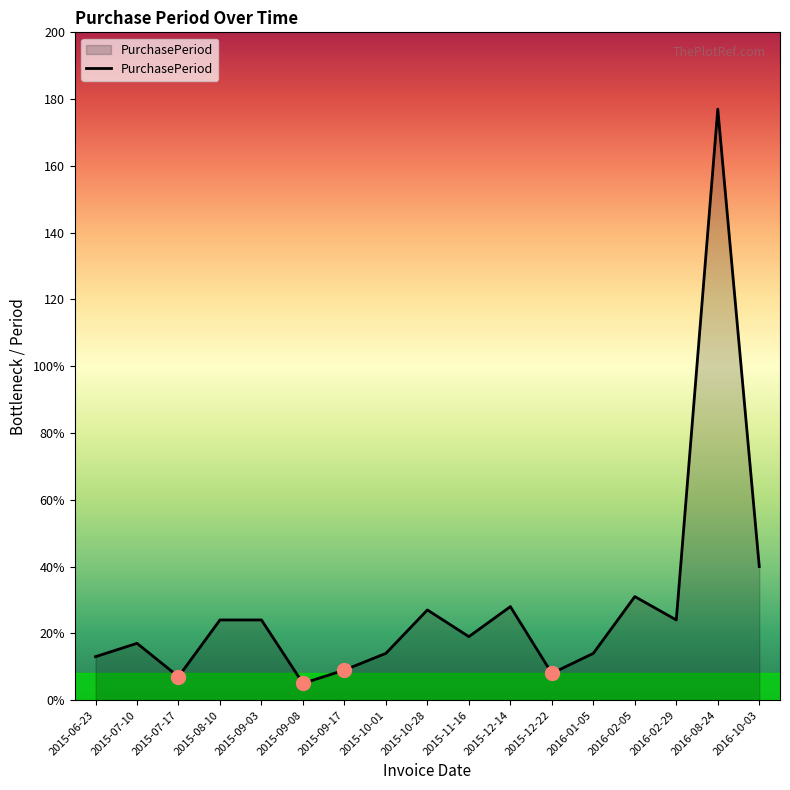

Is this an area chart (filled region under the line)?

Yes